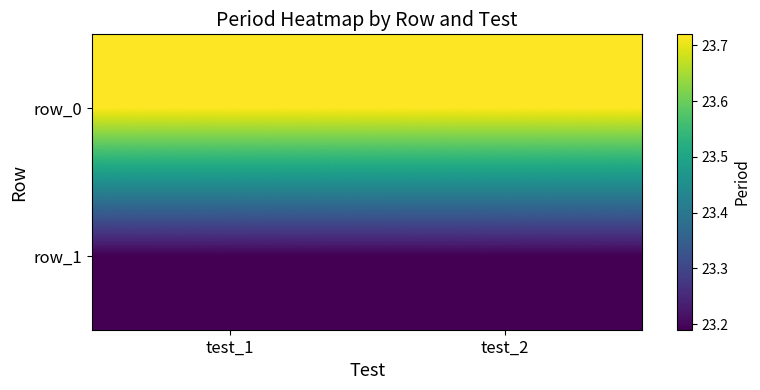

Which series changed the most between test_1 and test_2?

row_0